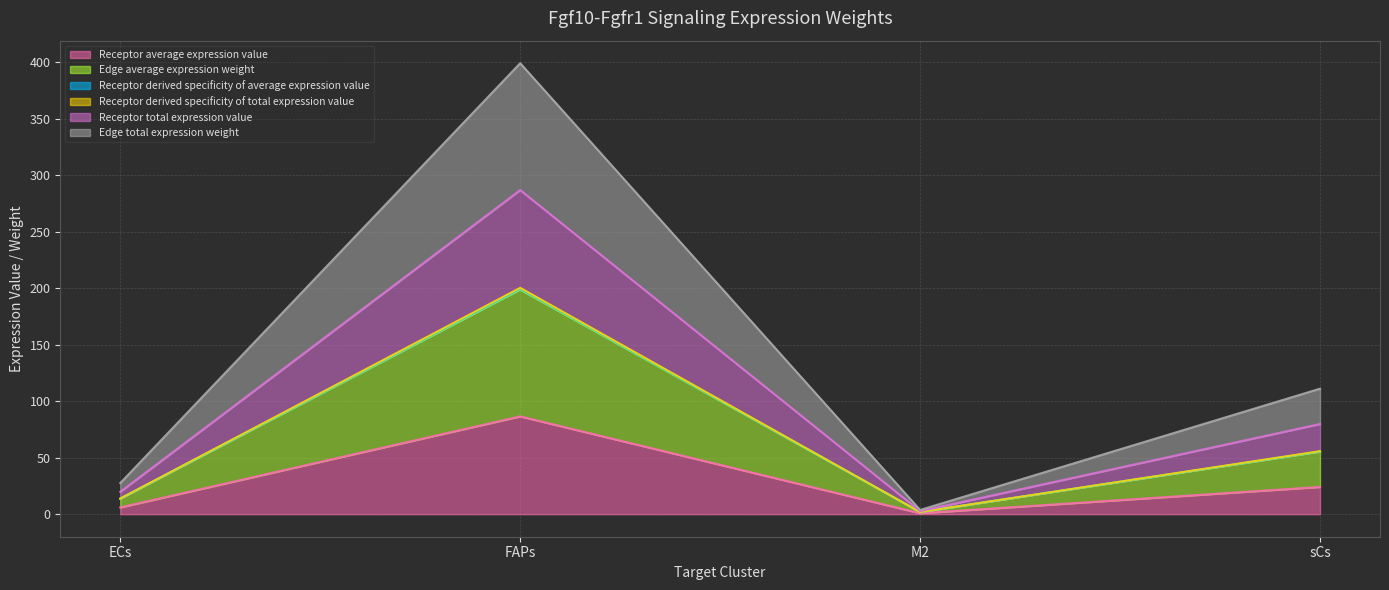

Where is the first local maximum for Receptor derived specificity of average expression value?

FAPs